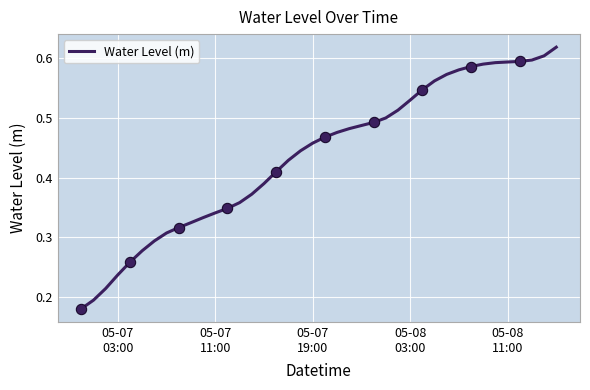

Is this an area chart (filled region under the line)?

No